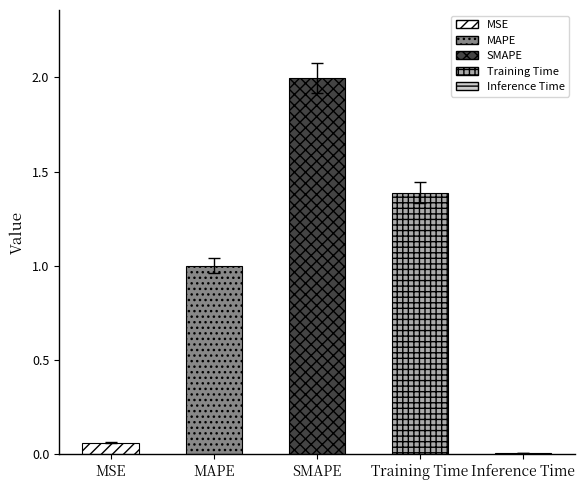

True or false: the data shows 2.6 at SMAPE.

False